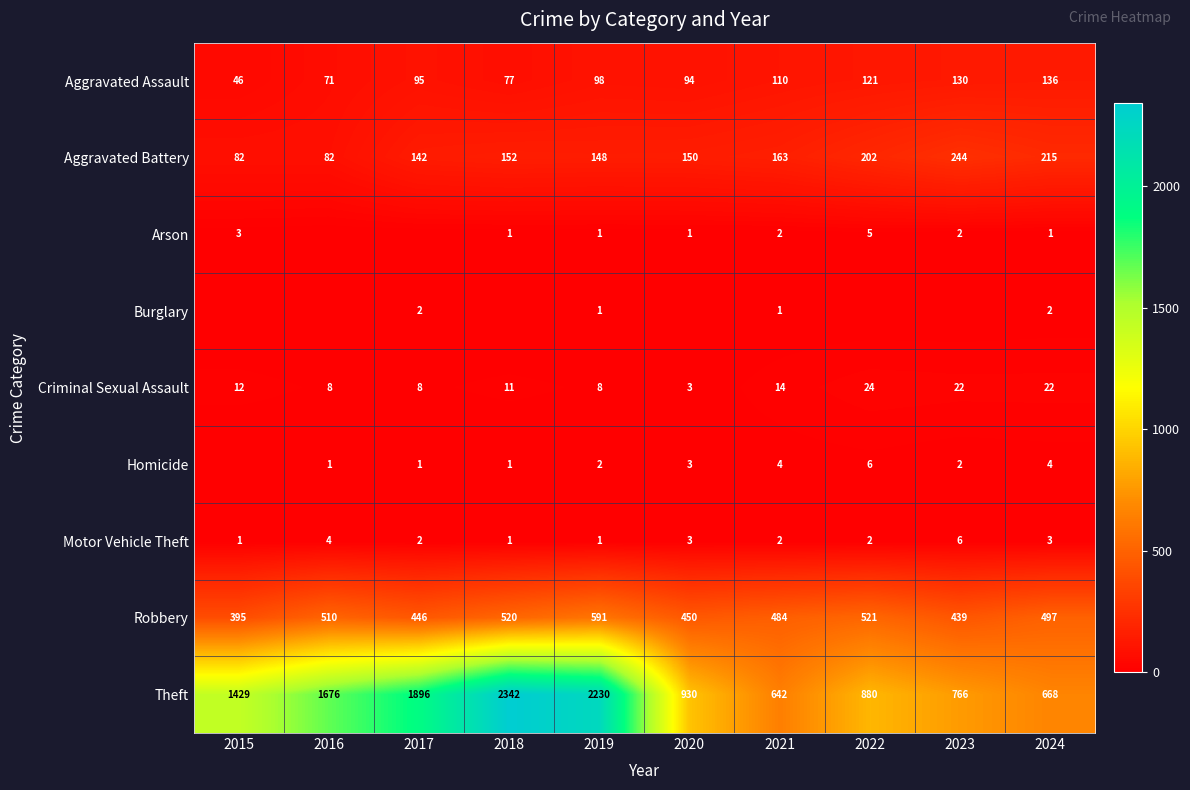

Is it true that Theft equals 668 at 2024?

True